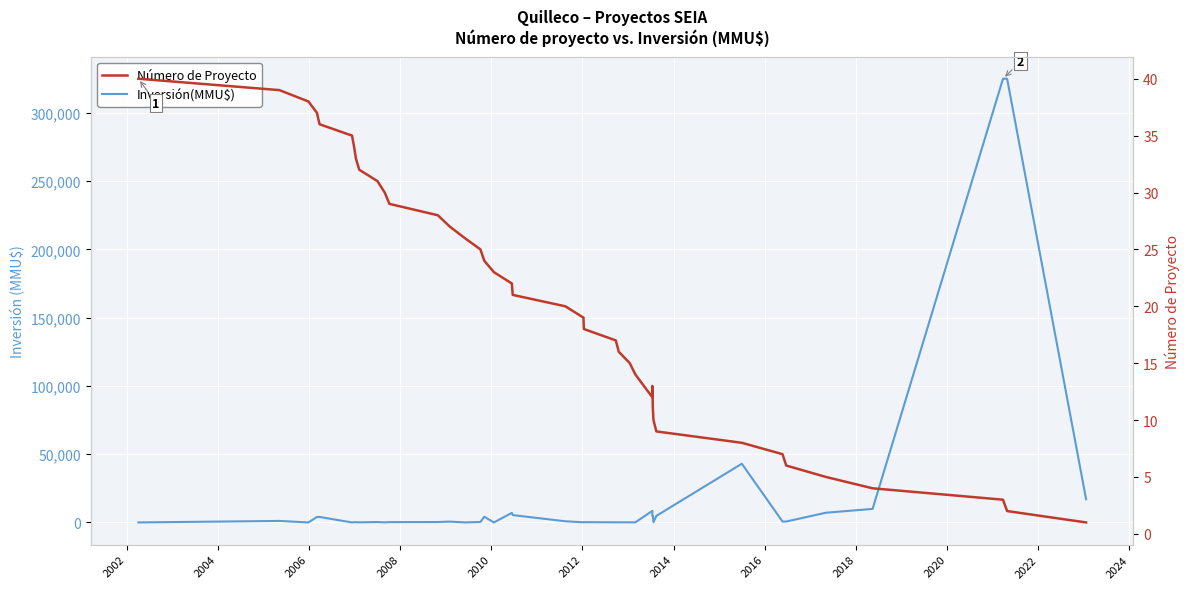

What is the maximum value shown in the chart?

325000